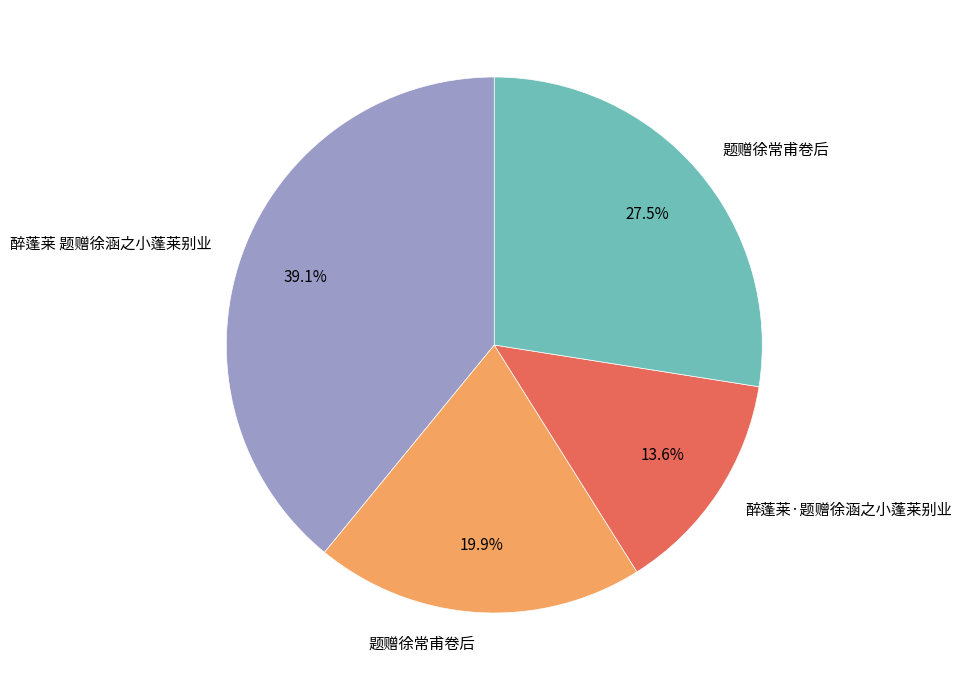

Is there a majority slice in this chart?

No